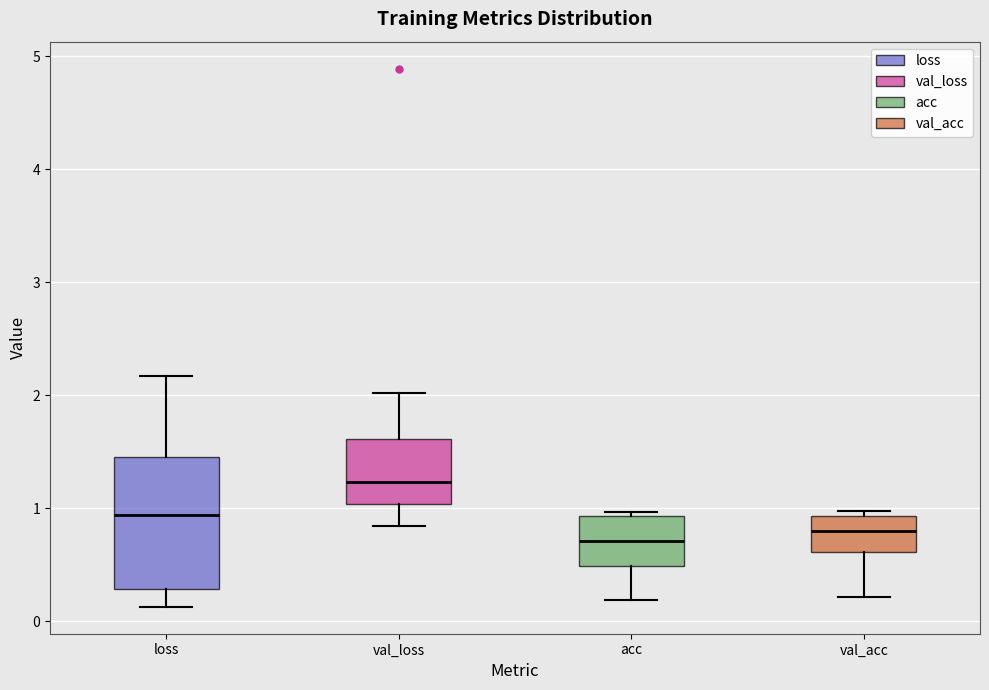

Which box's median line is the highest?

val_loss